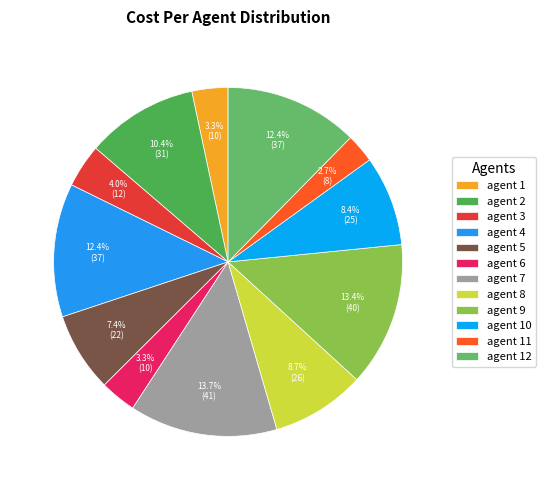

How many slices are in this pie chart?

12